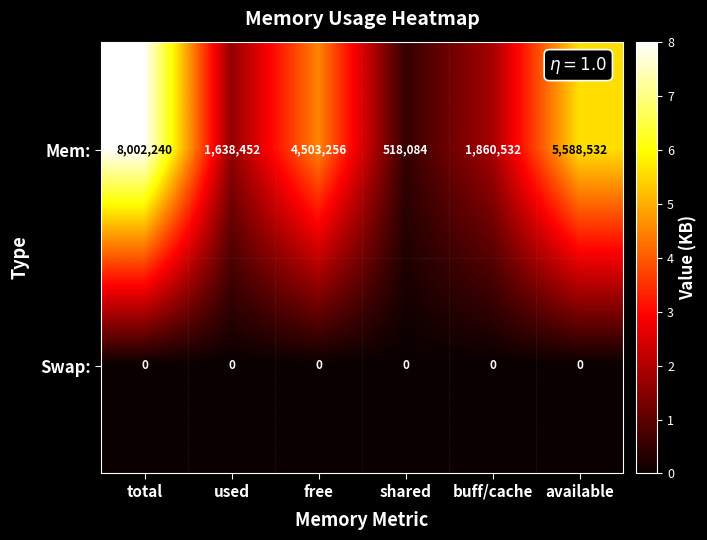

Reading right to left, transcribe all the data shown in this chart.

Mem:: 5588532	1860532	518084	4503256	1638452	8002240
Swap:: 0	0	0	0	0	0